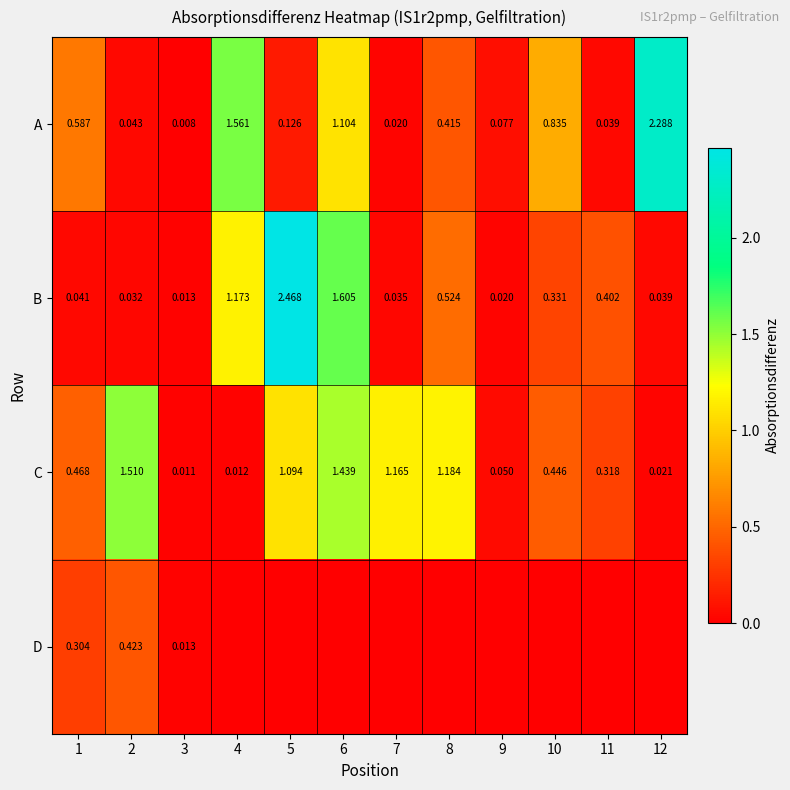

What is the difference between the A values at 5 and 10?

0.7